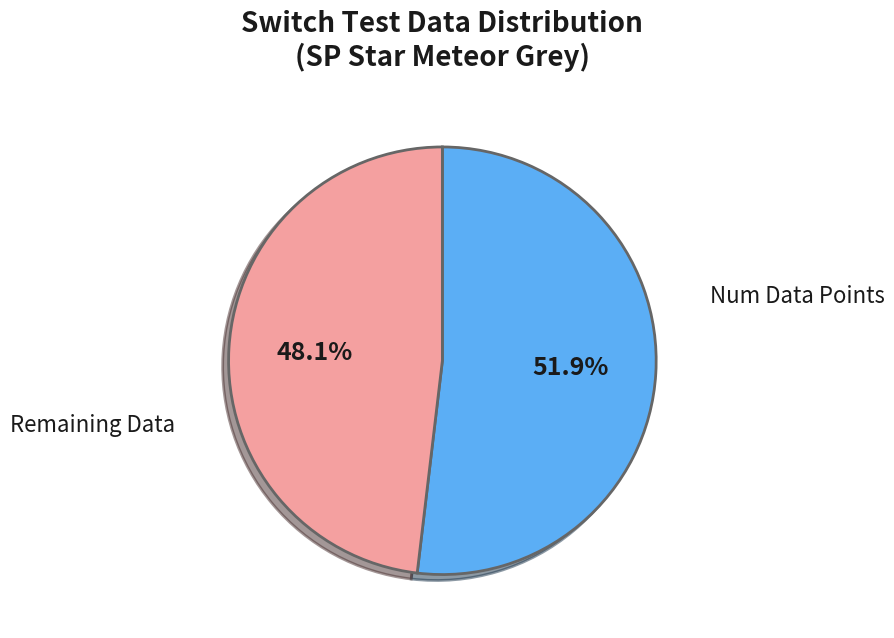

Is there any slice that represents more than half of the pie?

Yes